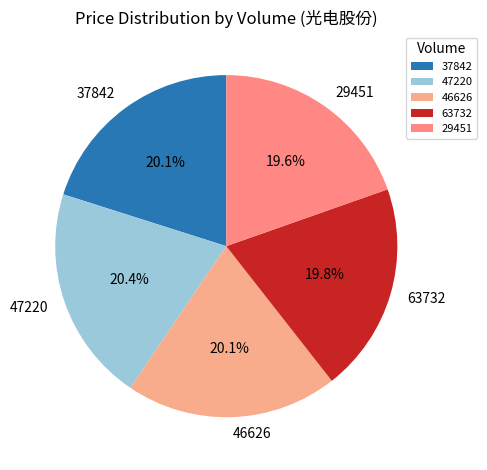

How many slices are in this pie chart?

5